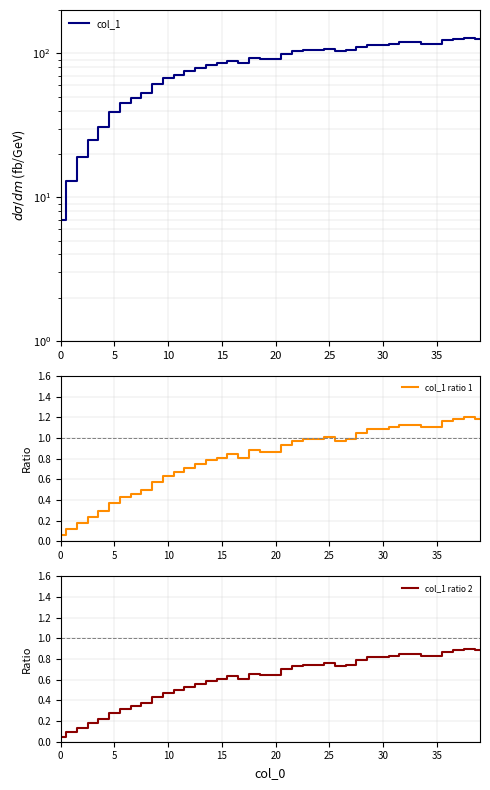

At which category is the sum across all series the highest?

38